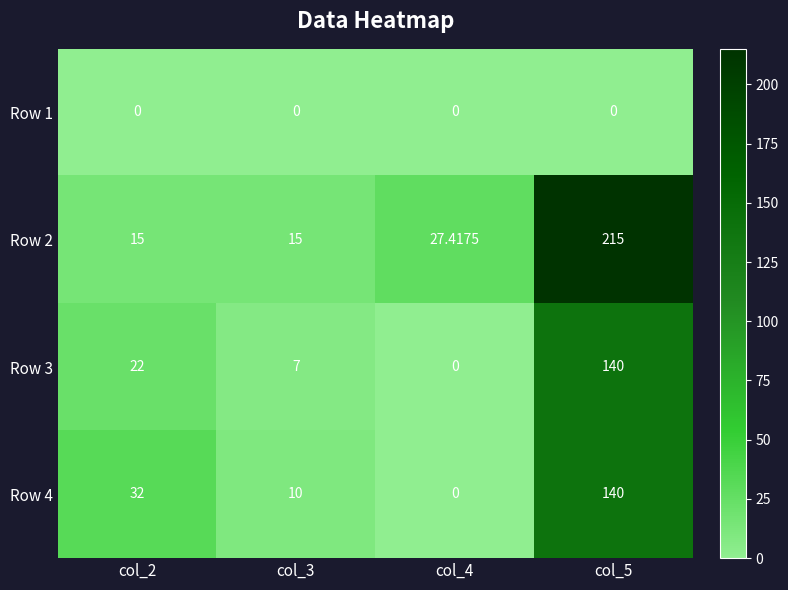

Is the value of Row 3 at col_5 greater than the value of Row 4 at col_2?

Yes